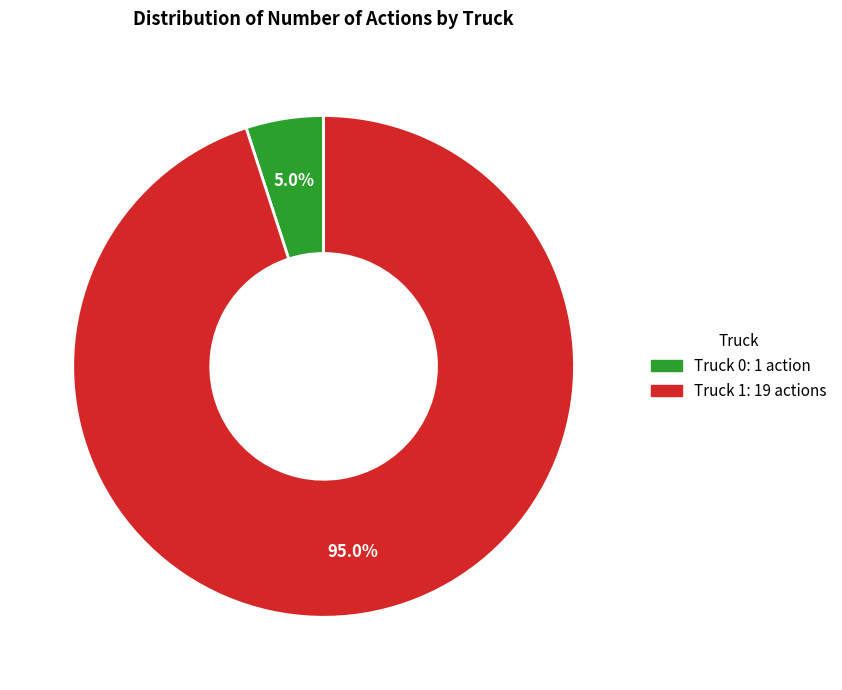

The Truck 0 slice represents 13% of the pie. True or false?

False